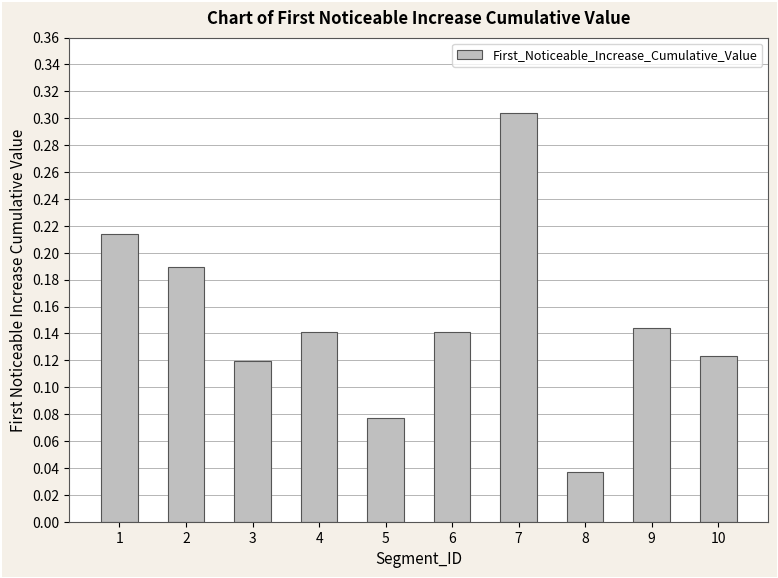

Between 5 and 7, which is larger?

7